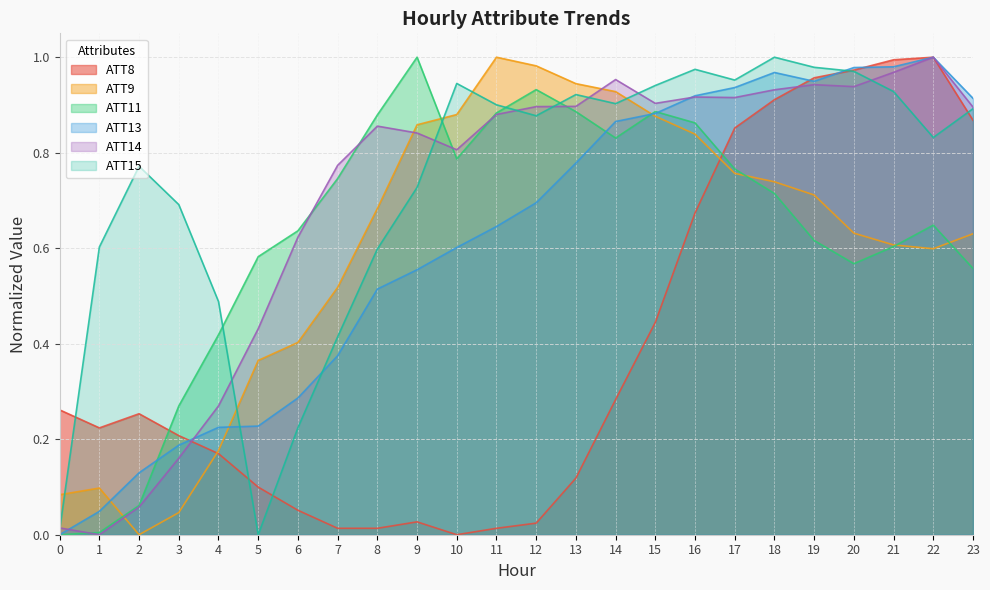

The value of ATT11 at 13 is 1.5. True or false?

False